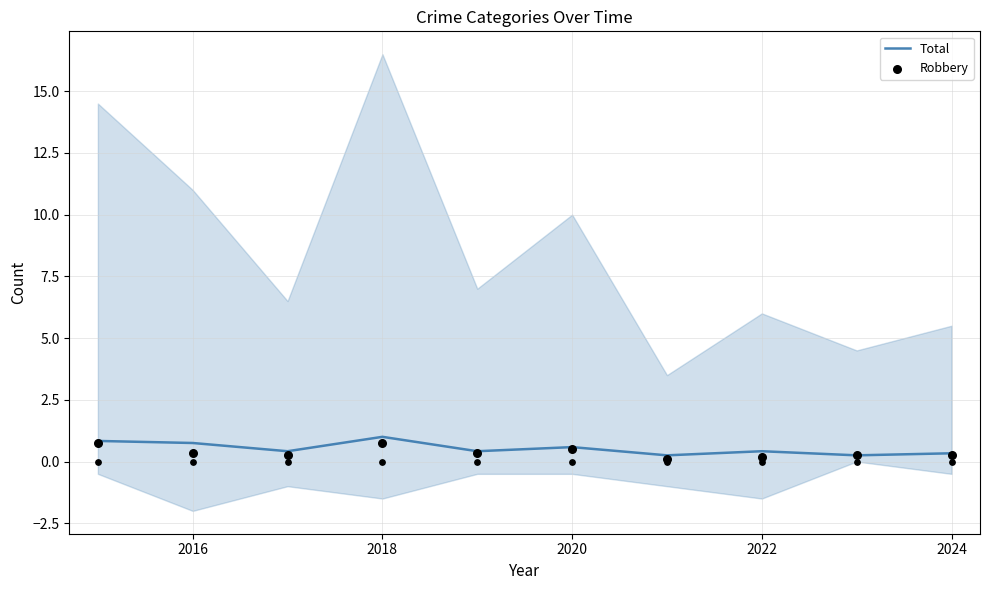

At how many categories does at least one series exceed 0?

10